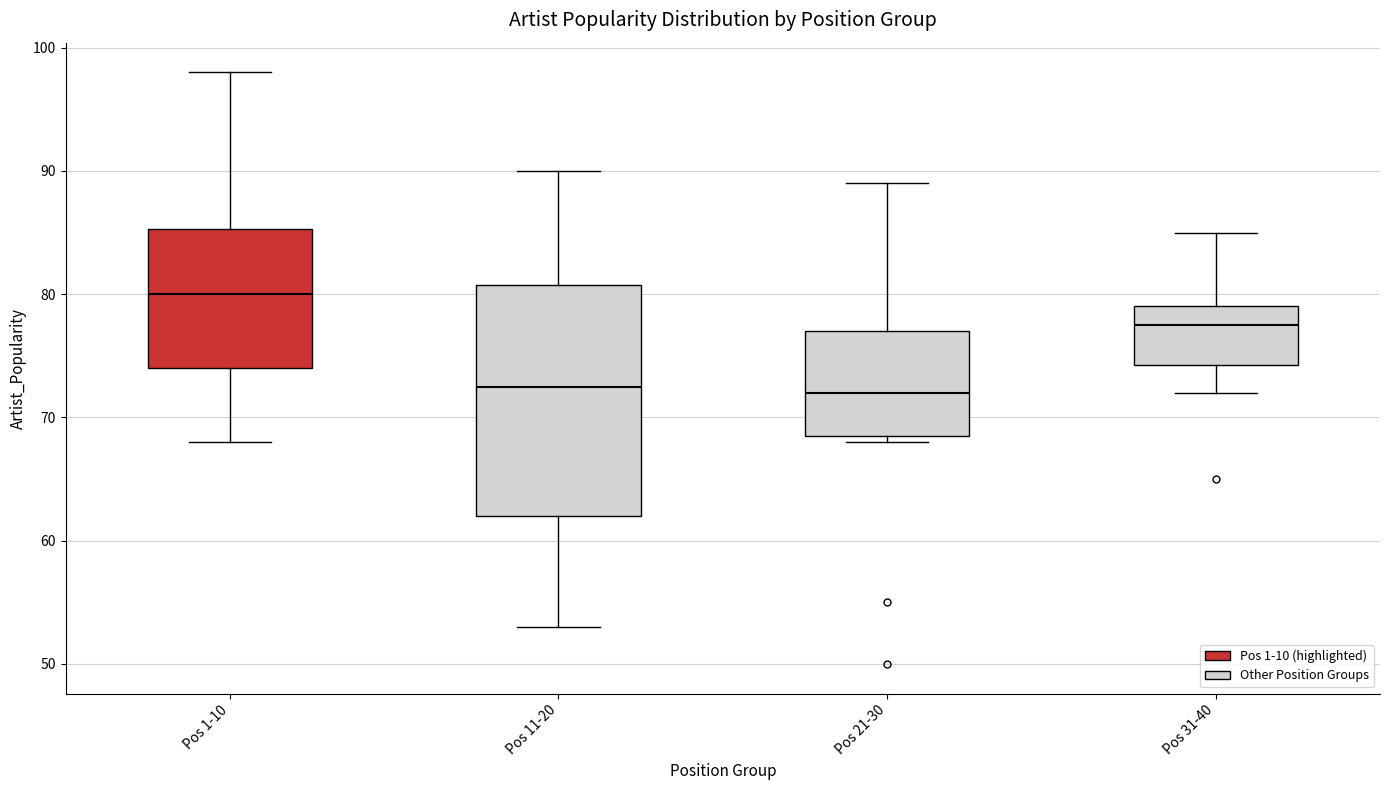

Where is the lower edge of the box for Pos 11-20 on the y-axis? The values are not printed on the chart, so give them approximately, as read against the axis.

62